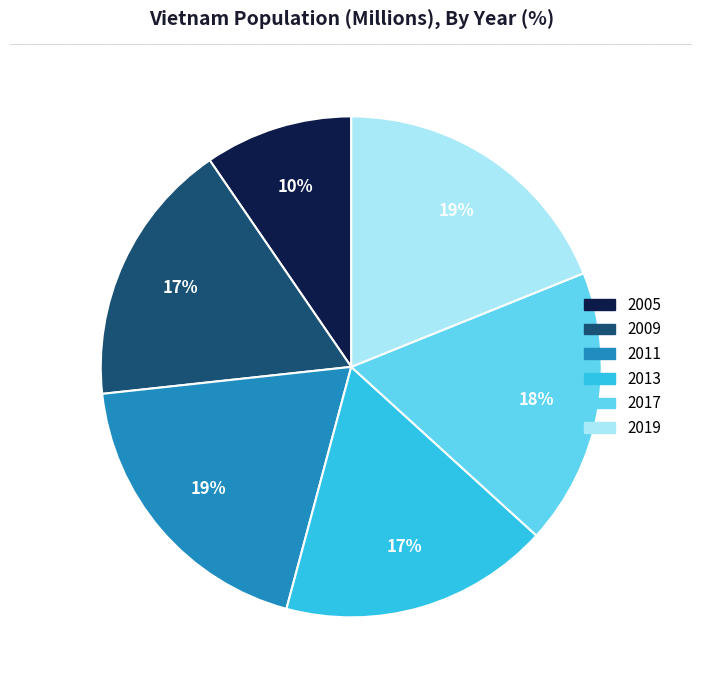

Does 2009 account for over 50% of the chart?

No